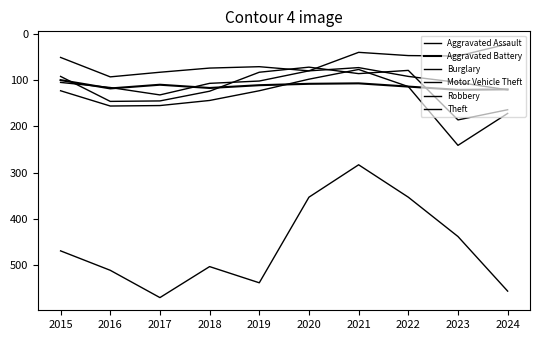

At which category does Aggravated Battery reach its first local peak?

2016